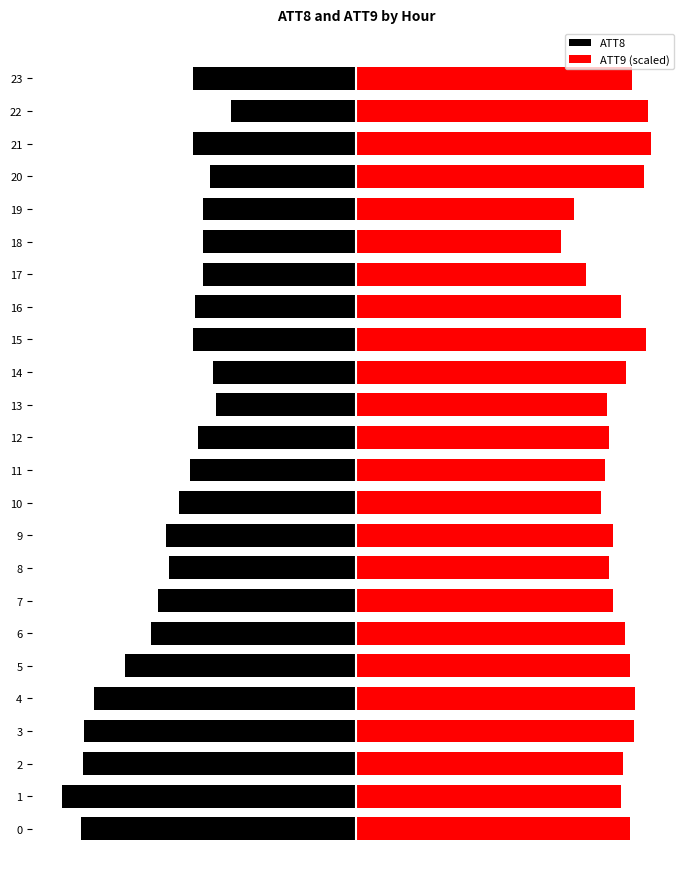

Which series changed the most between 0 and 18?

ATT8